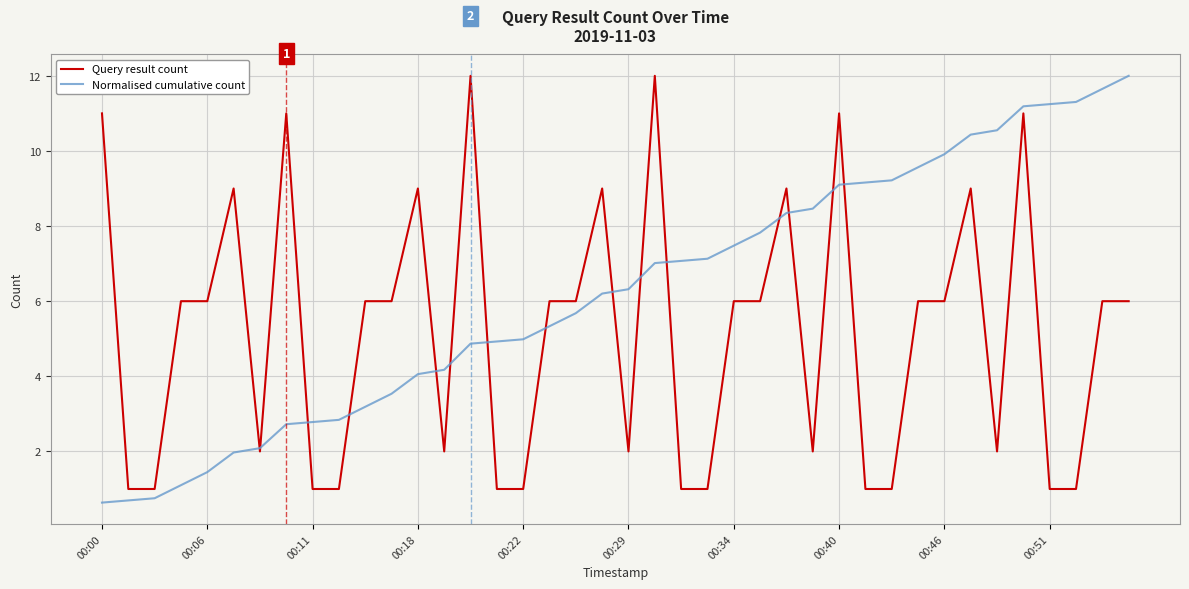

What is the minimum value shown in the chart?

0.6